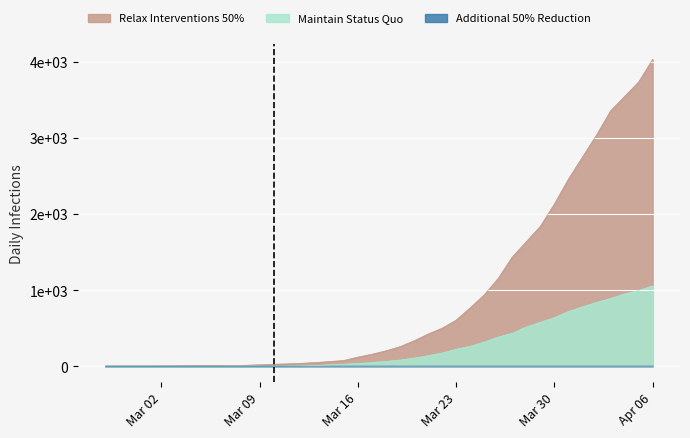

What is the approximate value of Relax Interventions 50% at 2020-03-03?

6